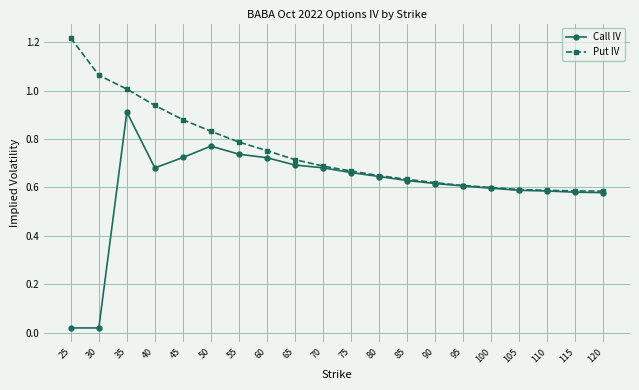

At which category does the chart reach its peak across all series?

25